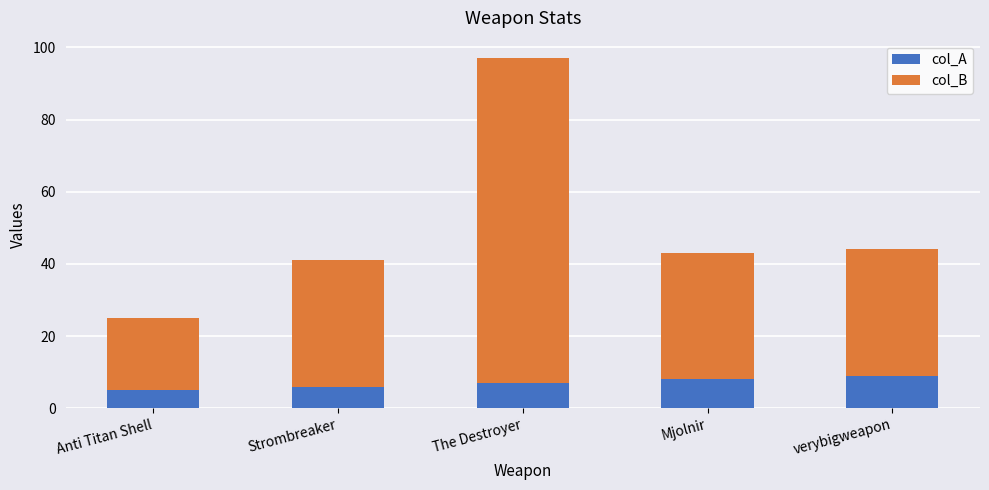

Where is col_A nearest to the value 7?

The Destroyer